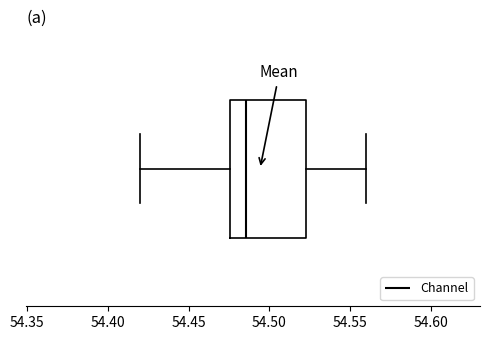

Where does the median line of the box sit on the x-axis? The values are not printed on the chart, so give them approximately, as read against the axis.

54.485